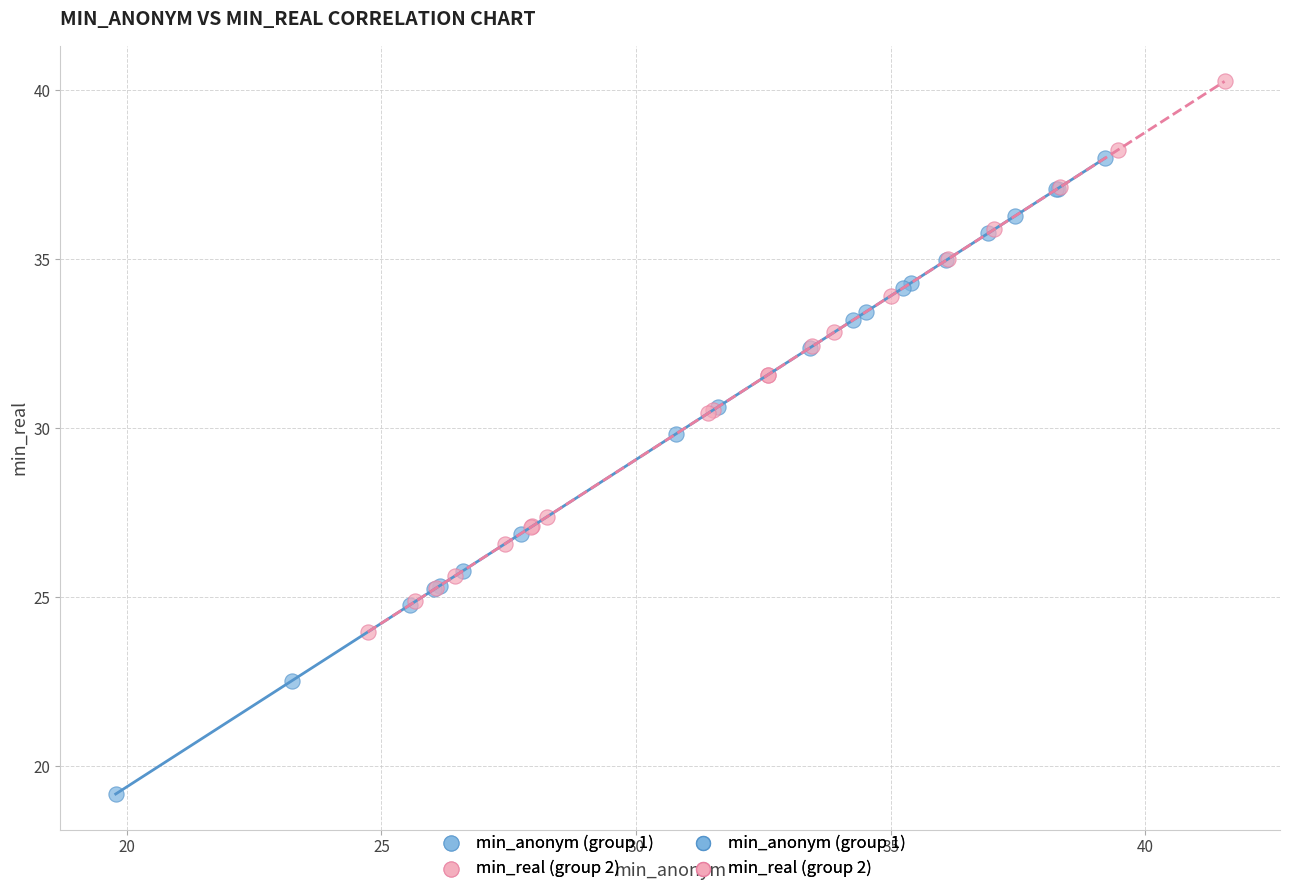

Which series reaches the minimum Y coordinate?

min_anonym (group 1)